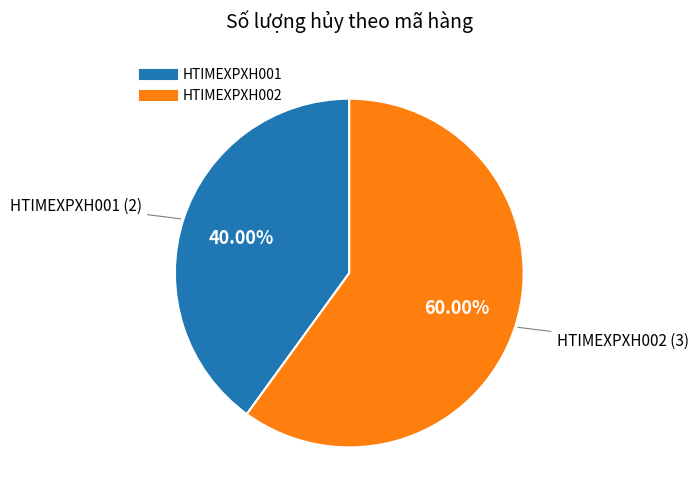

Which category has the biggest portion of the pie?

HTIMEXPXH002